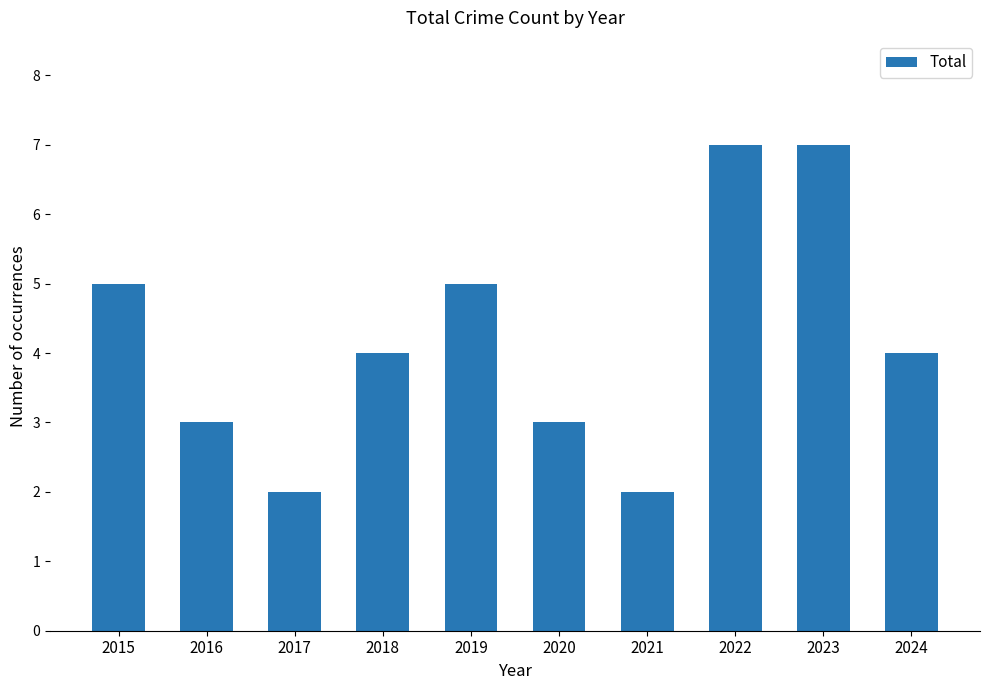

What is the ratio of the value at 2019 to the value at 2022?

0.7